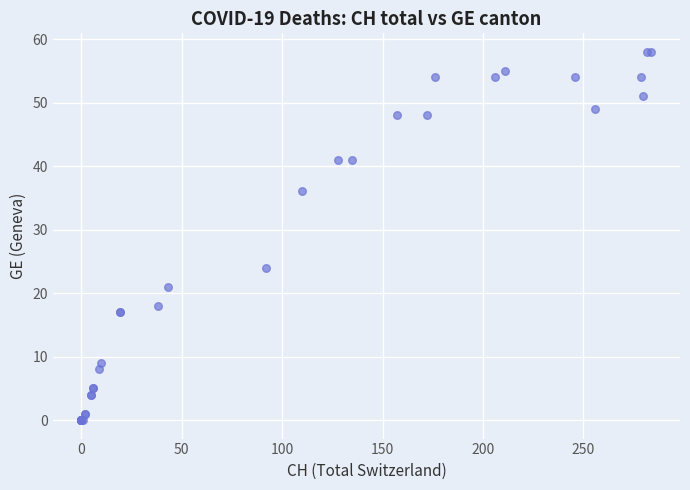

What Y value in the scatter plot is closest to 29?

24